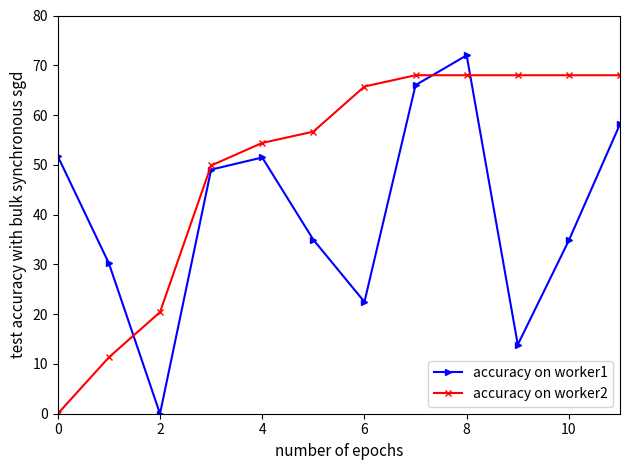

What is the value of the accuracy on worker2 point at the 2nd from the left?

11.3